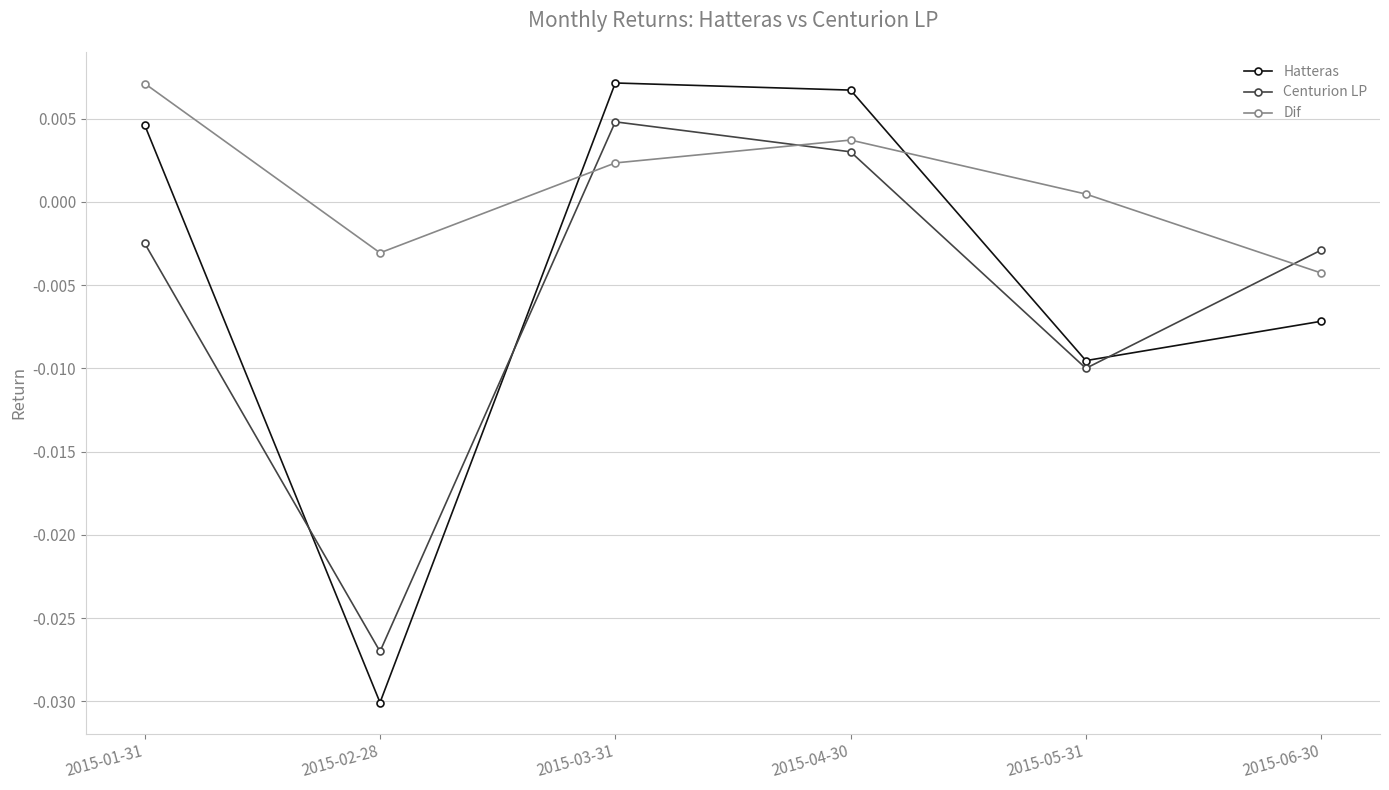

How many values in the Hatteras series exceed 0?

3